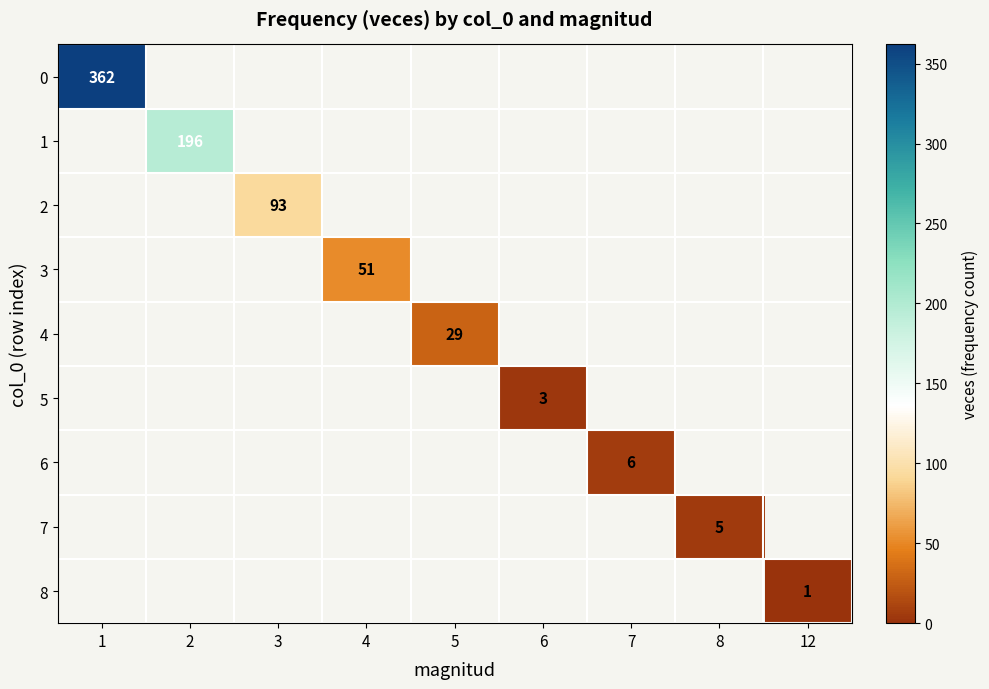

Which category has the lowest value across all series?

12